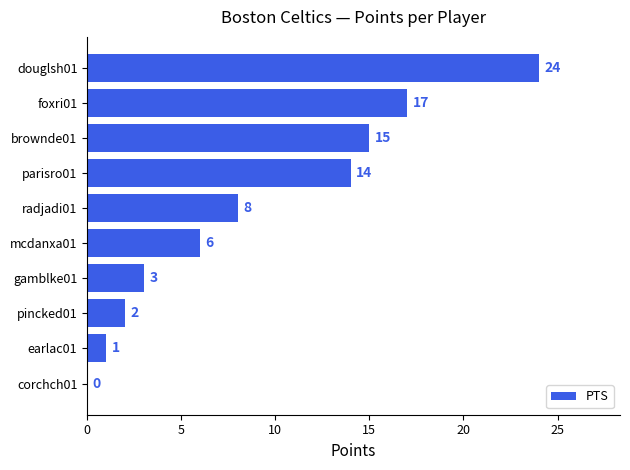

What is the ratio of the value at brownde01 to the value at douglsh01?

0.6